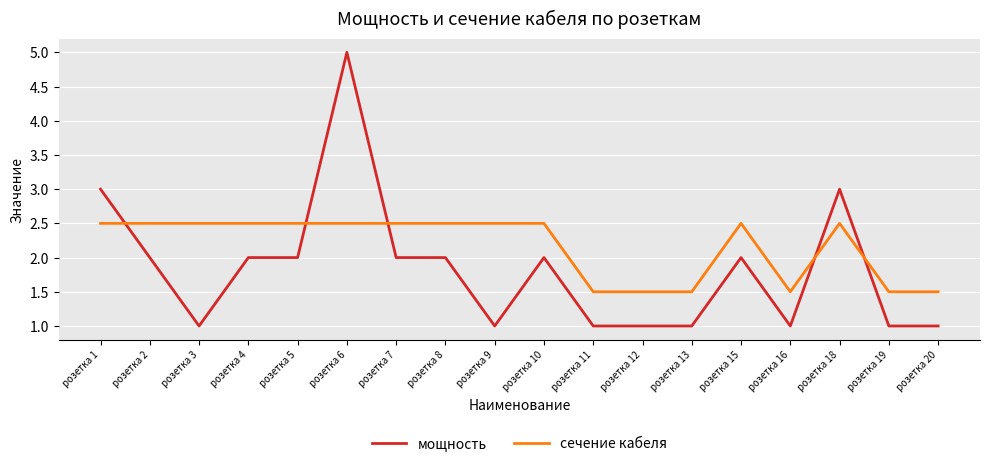

What is the difference between the second highest and second lowest values in the мощность series?

2.0